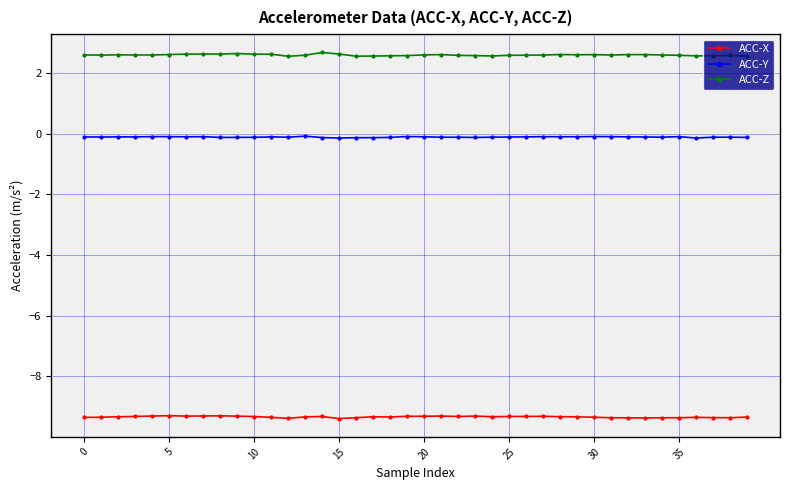

How many lines are shown in the chart?

3